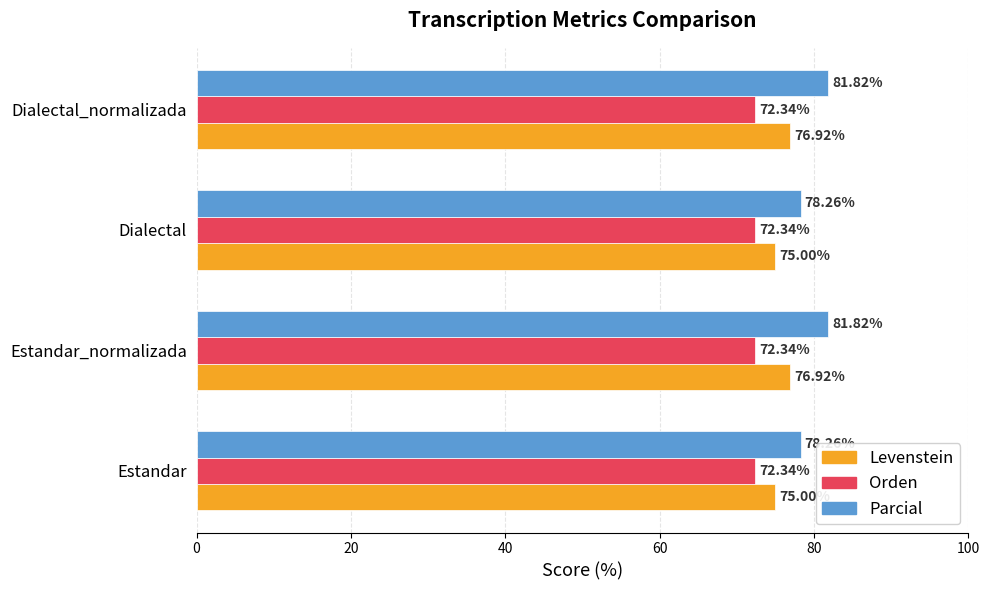

Between Estandar and Dialectal_normalizada, which series saw the biggest shift?

Parcial